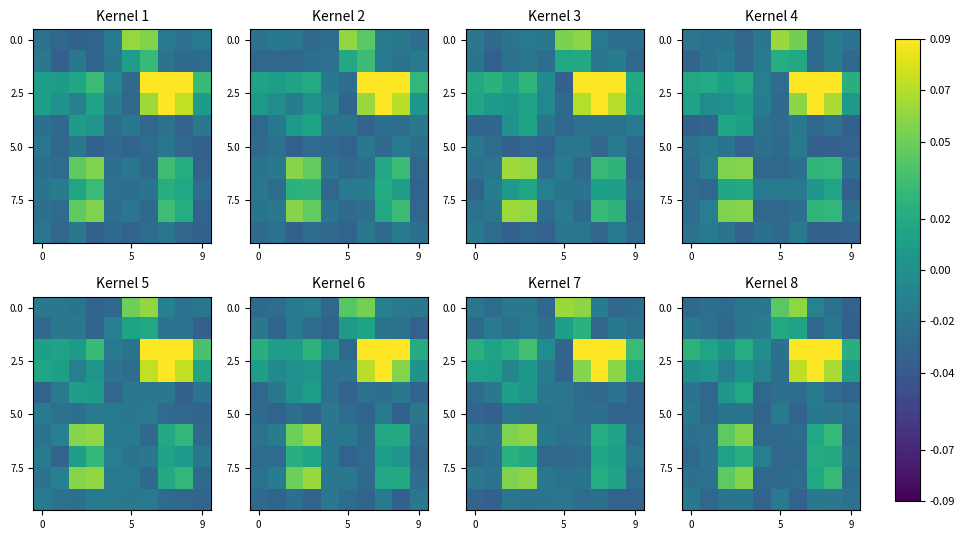

True or false: 0.0 has a value of 0.0 at 5.

False